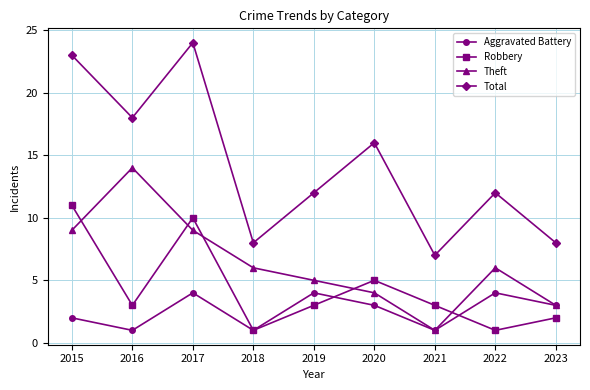

At which label does Aggravated Battery first exceed 3?

2017